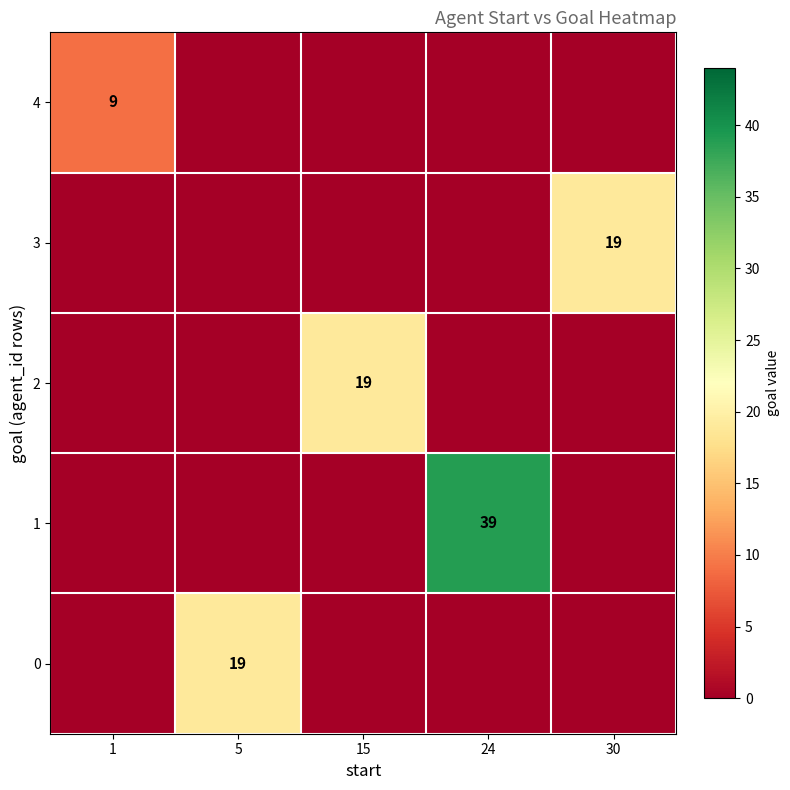

The 0 series shows 5 at 5. True or false?

False